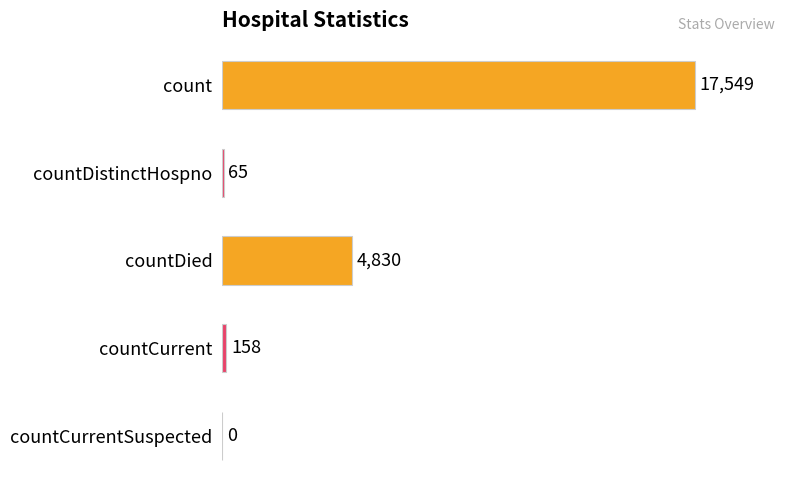

What is the greatest value displayed?

17549